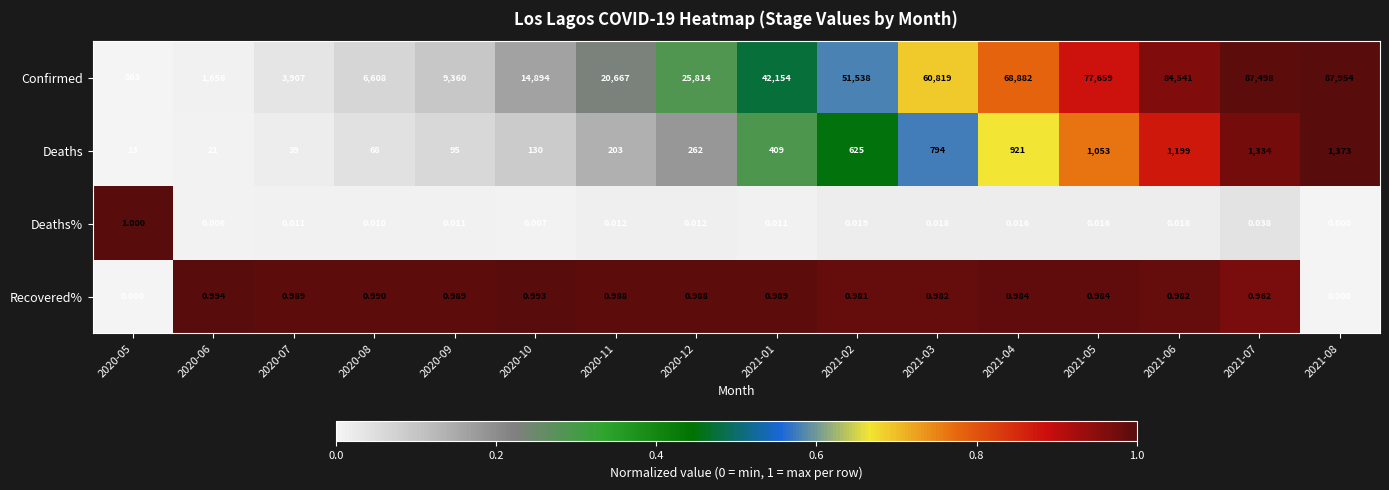

Between 2020-07 and 2021-08, which series saw the biggest shift?

Confirmed